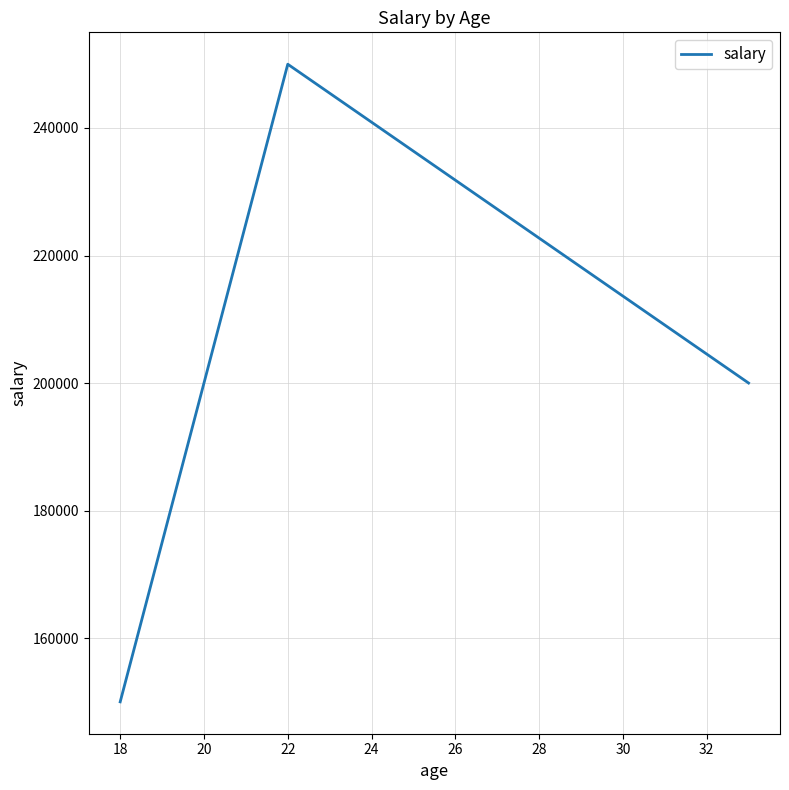

Reading right to left, list all the values displayed in this chart.

200000	250000	150000